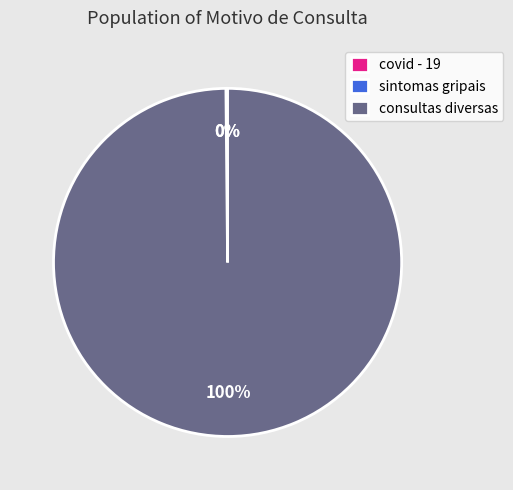

Is there any slice that represents more than half of the pie?

Yes